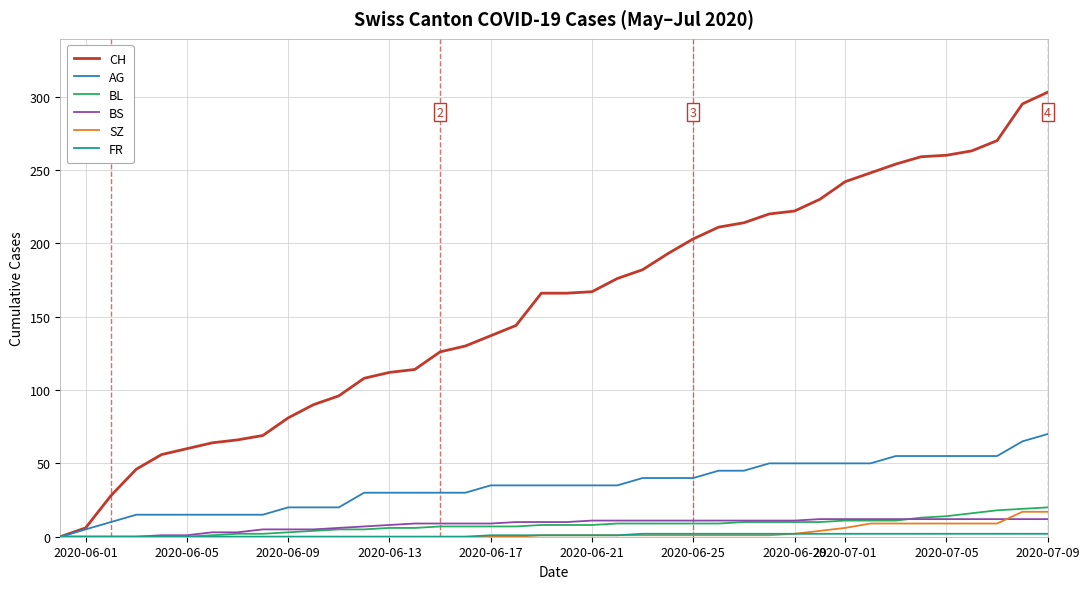

Which series has the largest total across all categories?

CH